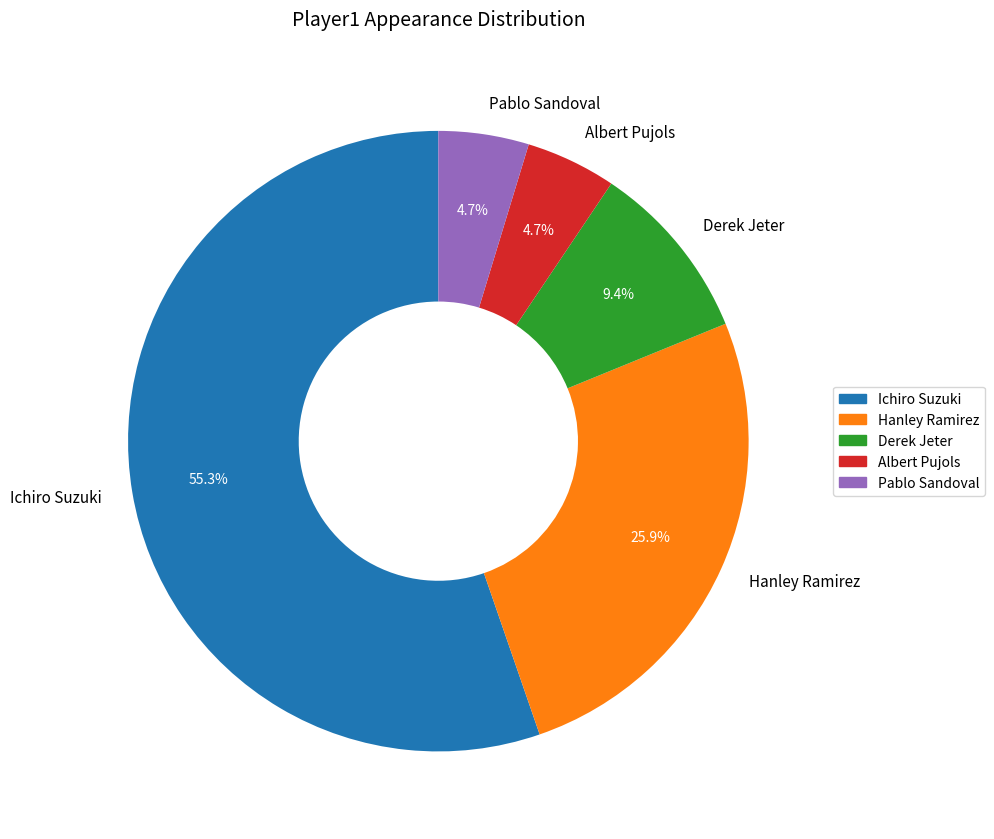

Between Pablo Sandoval and Ichiro Suzuki, which is larger?

Ichiro Suzuki